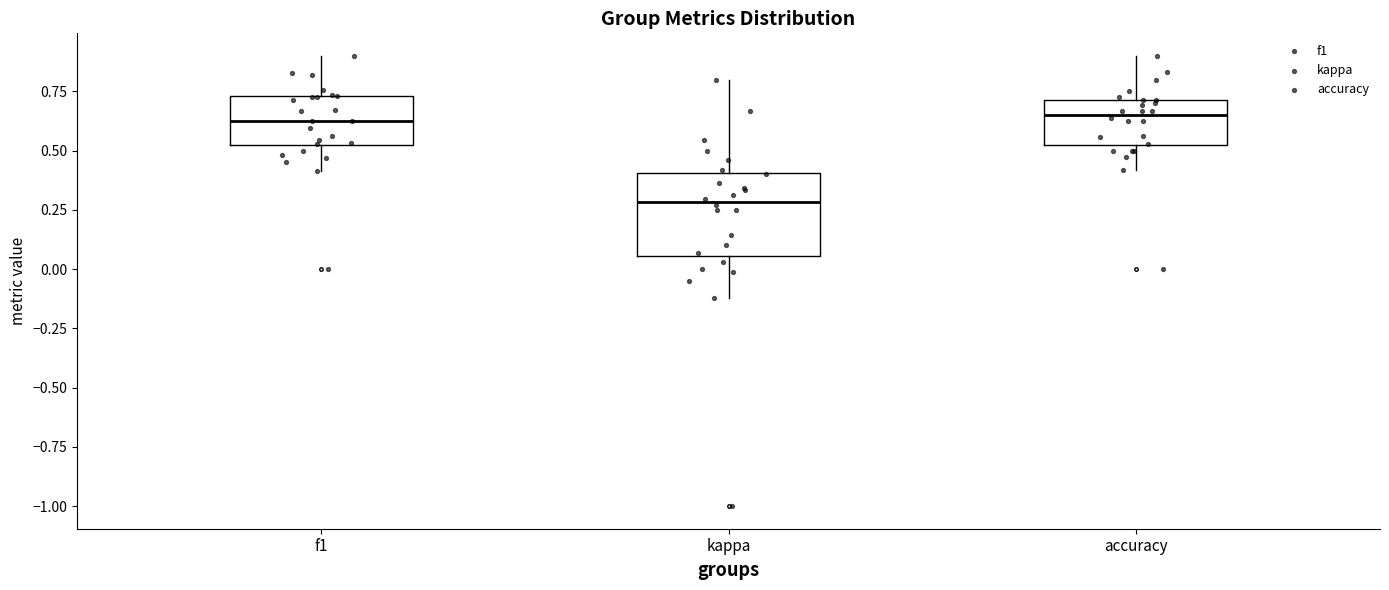

Reading left to right, transcribe this box plot: for each box, give where its median line is, the range the box spans, and where its two whiskers end, as read against the y-axis. The values are not printed on the chart, so give them approximately, as read against the axis.

f1: median 0.65, box 0.50 to 0.75, whiskers 0.40 to 0.90
kappa: median 0.30, box 0.05 to 0.40, whiskers -0.10 to 0.80
accuracy: median 0.65, box 0.50 to 0.70, whiskers 0.40 to 0.90